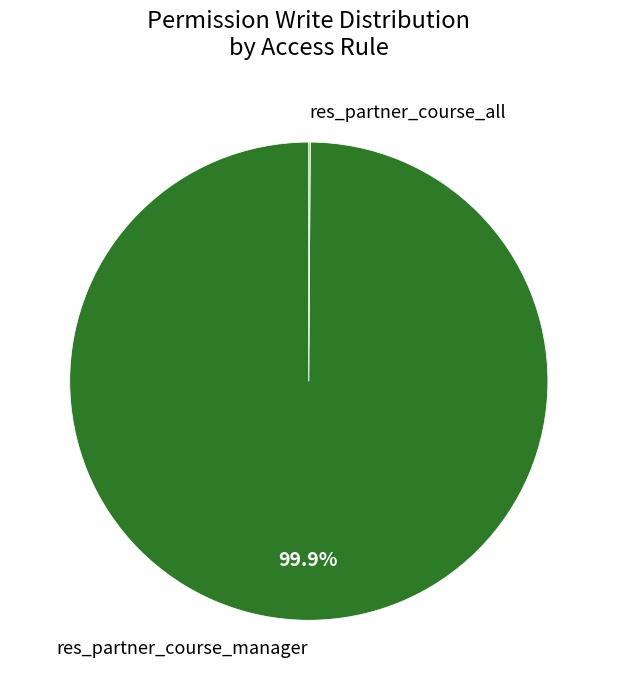

Is res_partner_course_manager the majority of the pie?

Yes